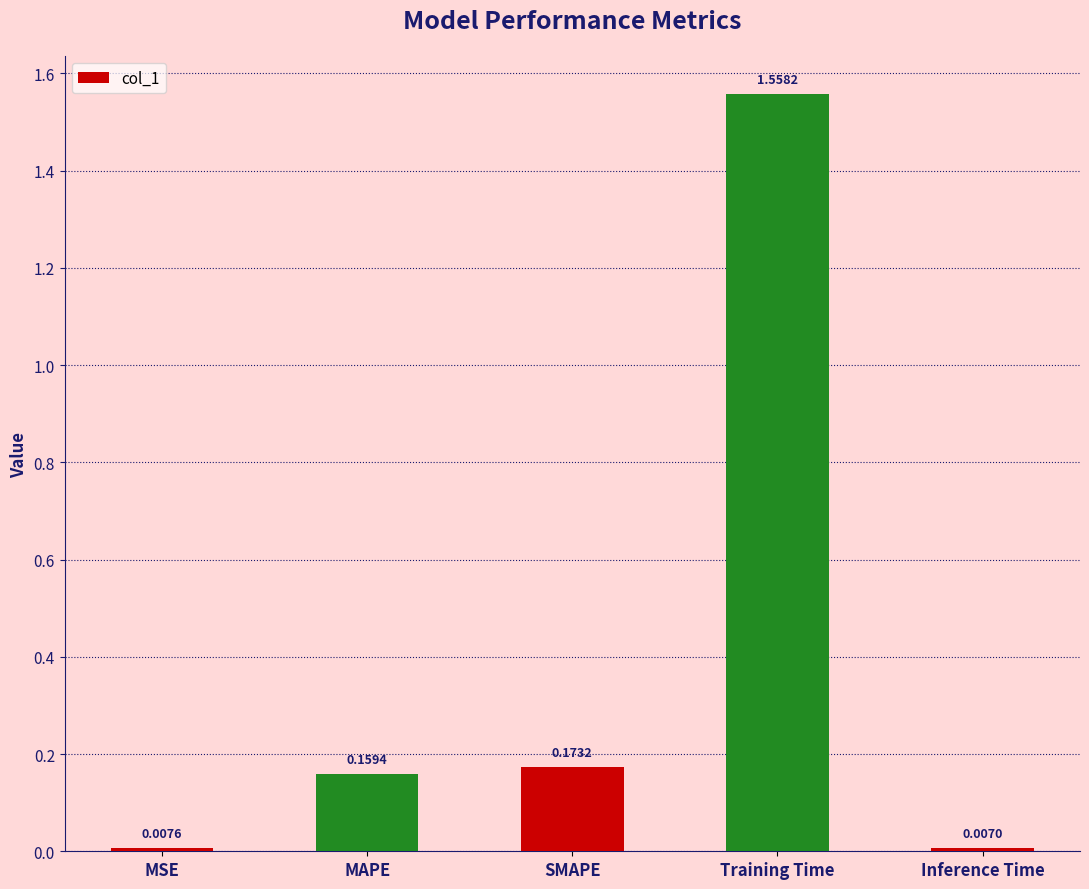

Rank the categories by value from lowest to highest.

Inference Time, MSE, MAPE, SMAPE, Training Time